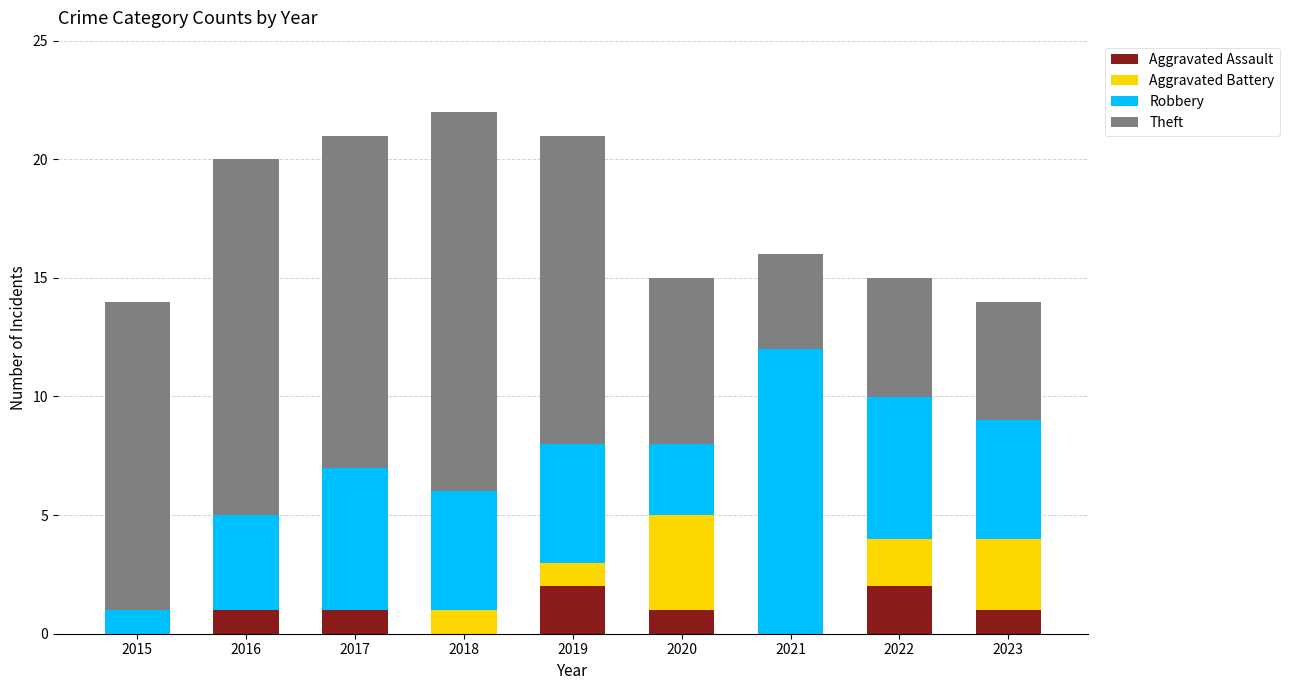

True or false: Aggravated Assault has a value of 2 at 2017.

False